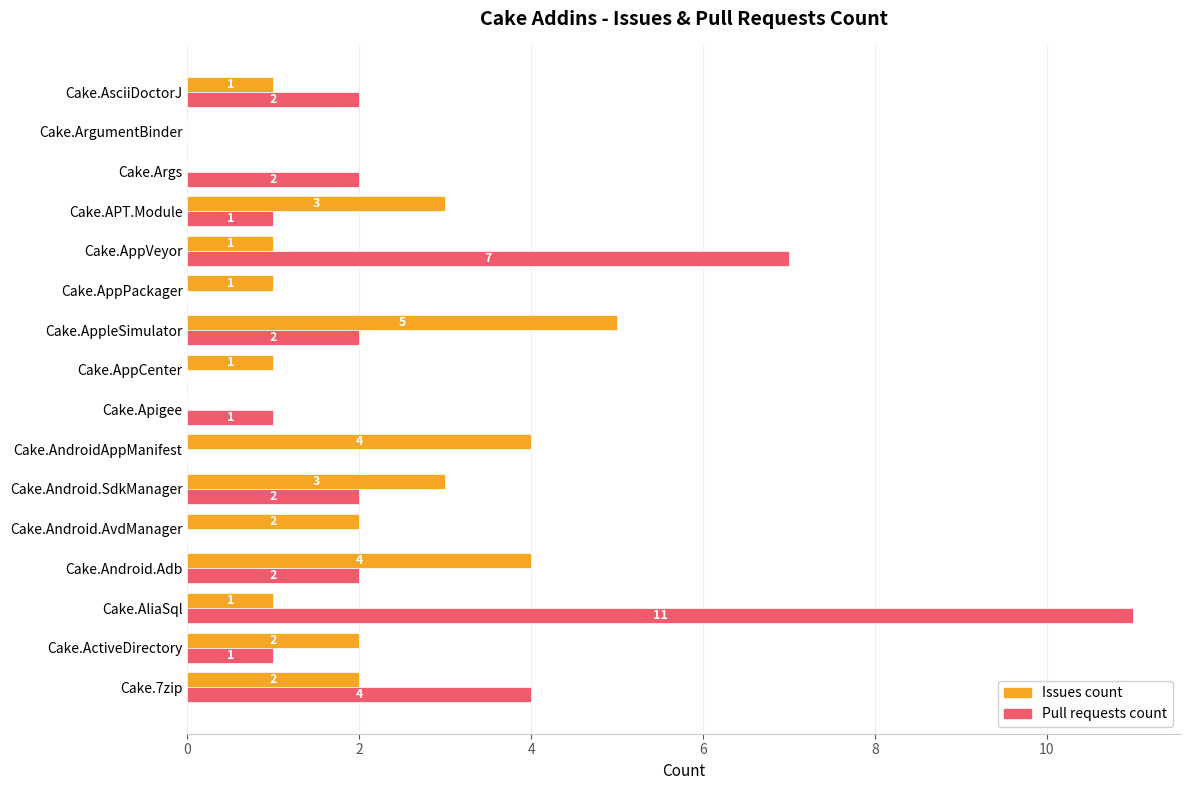

What is the sum of all Pull requests count values?

35